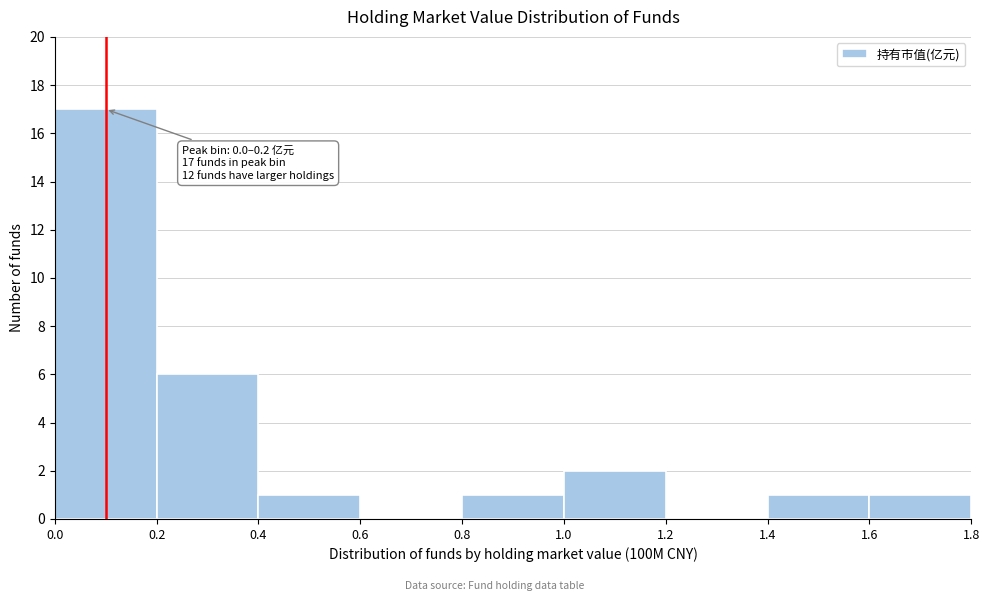

Over which range of the x-axis is the bar tallest?

0.0 to 0.2